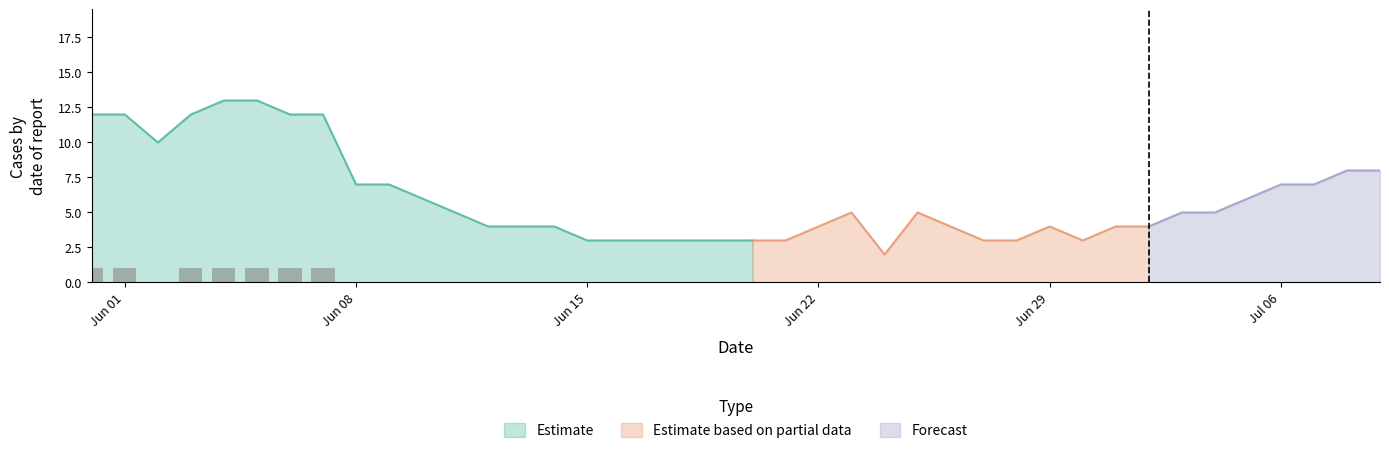

What is the value of the VS bar at the 10th from the left?

2